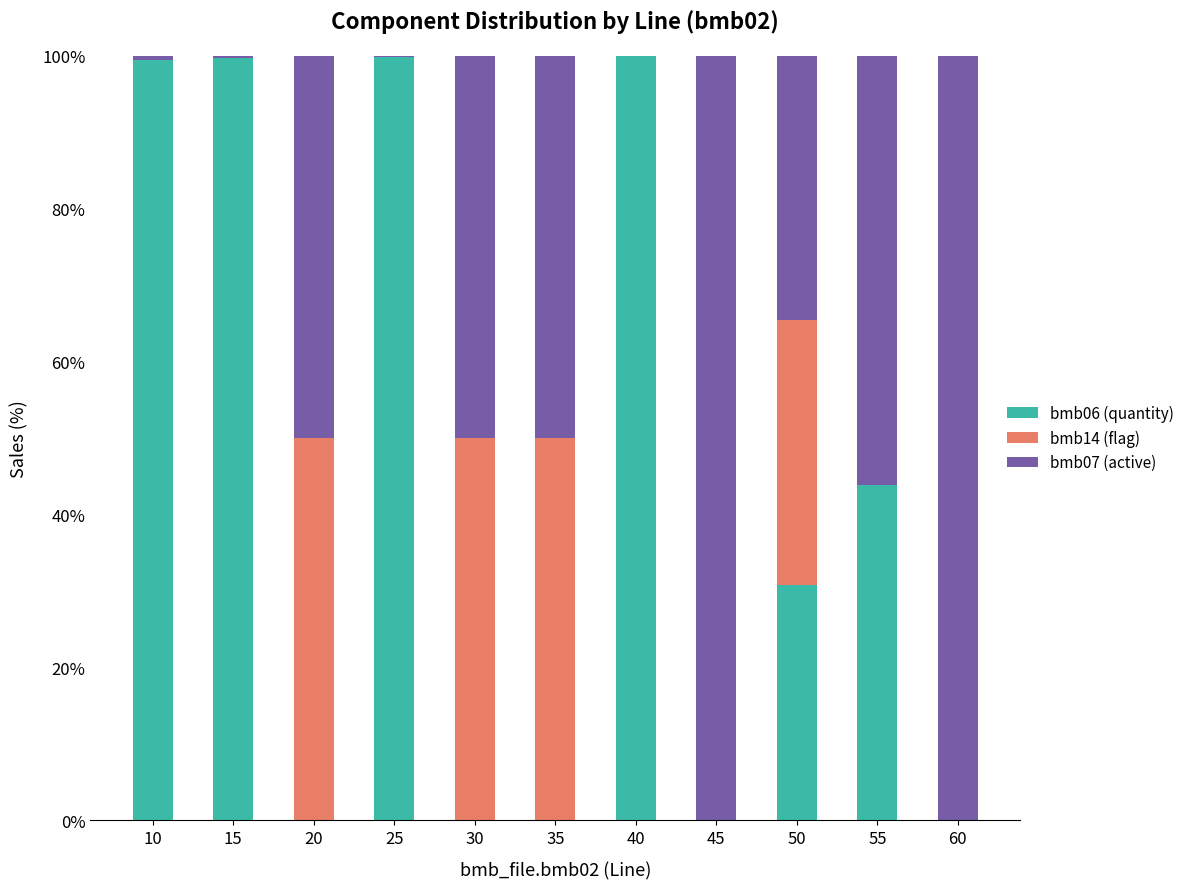

What is the total value across all series at 50?

100.0